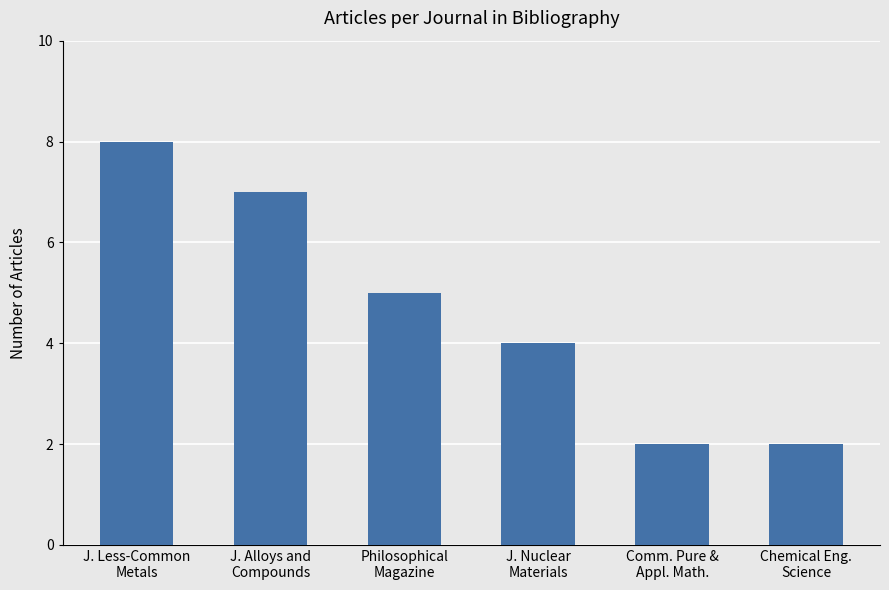

What is the maximum value shown in the chart?

8